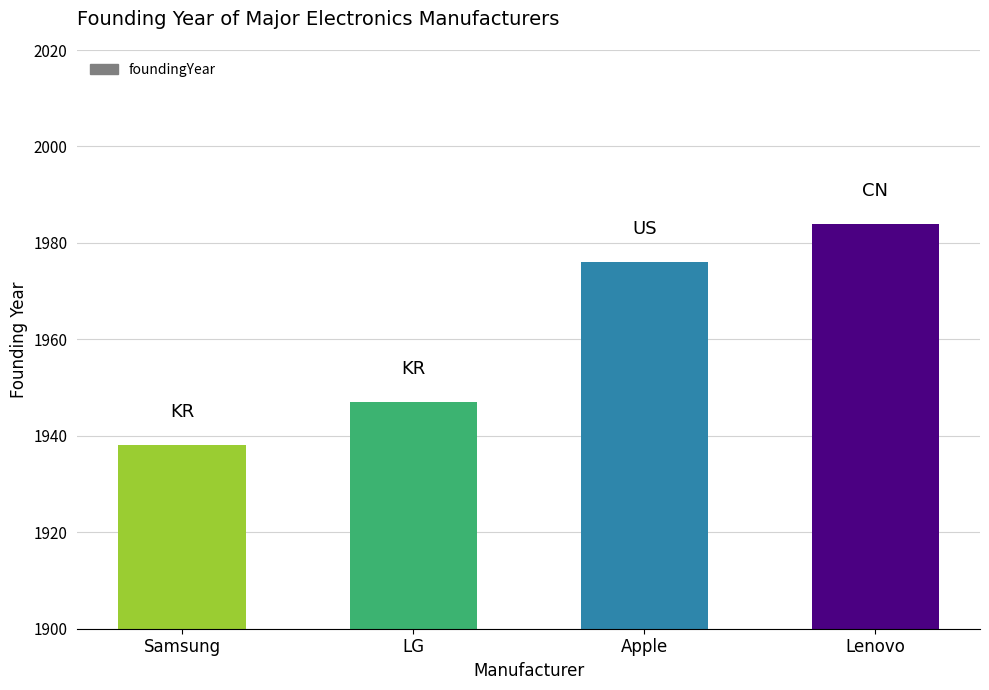

List the labels in order of value, largest first.

Lenovo, Apple, LG, Samsung